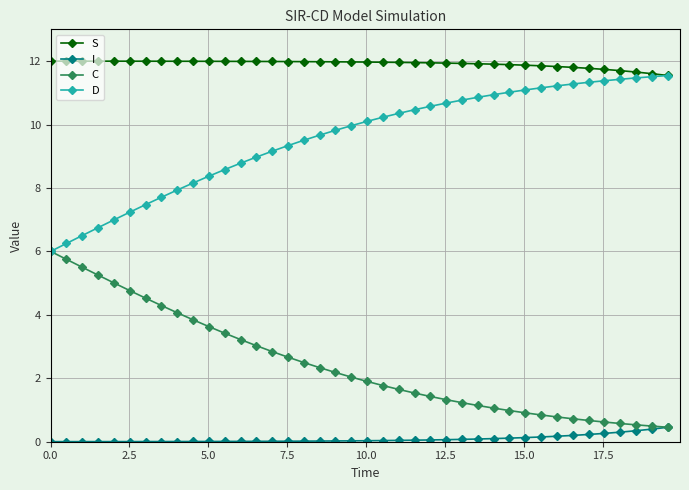

Count the number of data series in this chart.

4